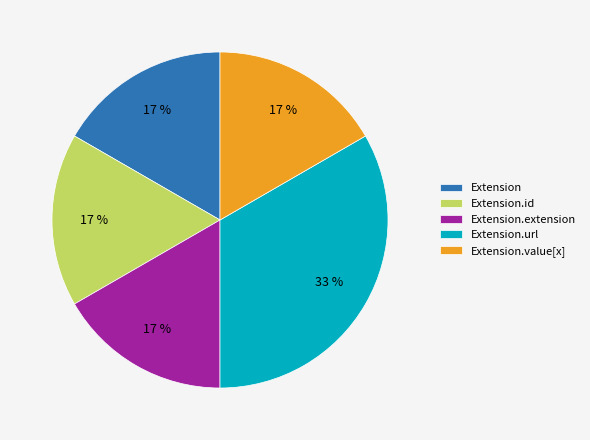

Which category has the biggest portion of the pie?

Extension.url